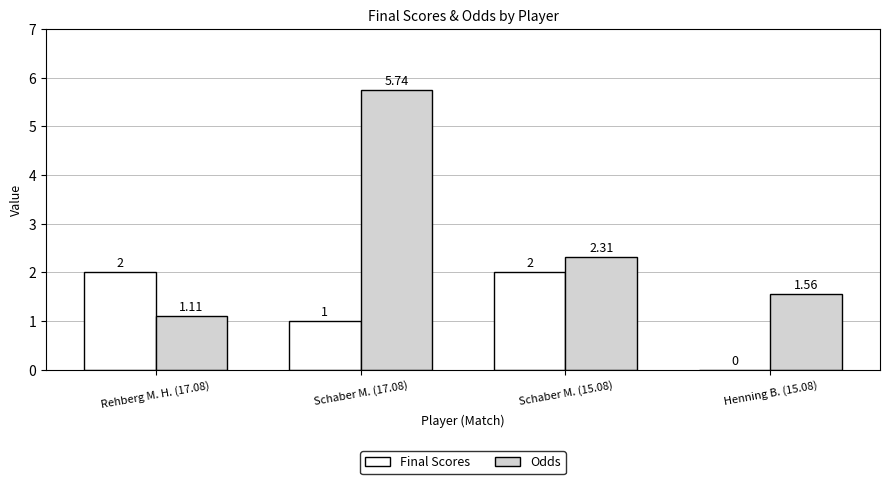

Which series has the largest total across all categories?

Odds